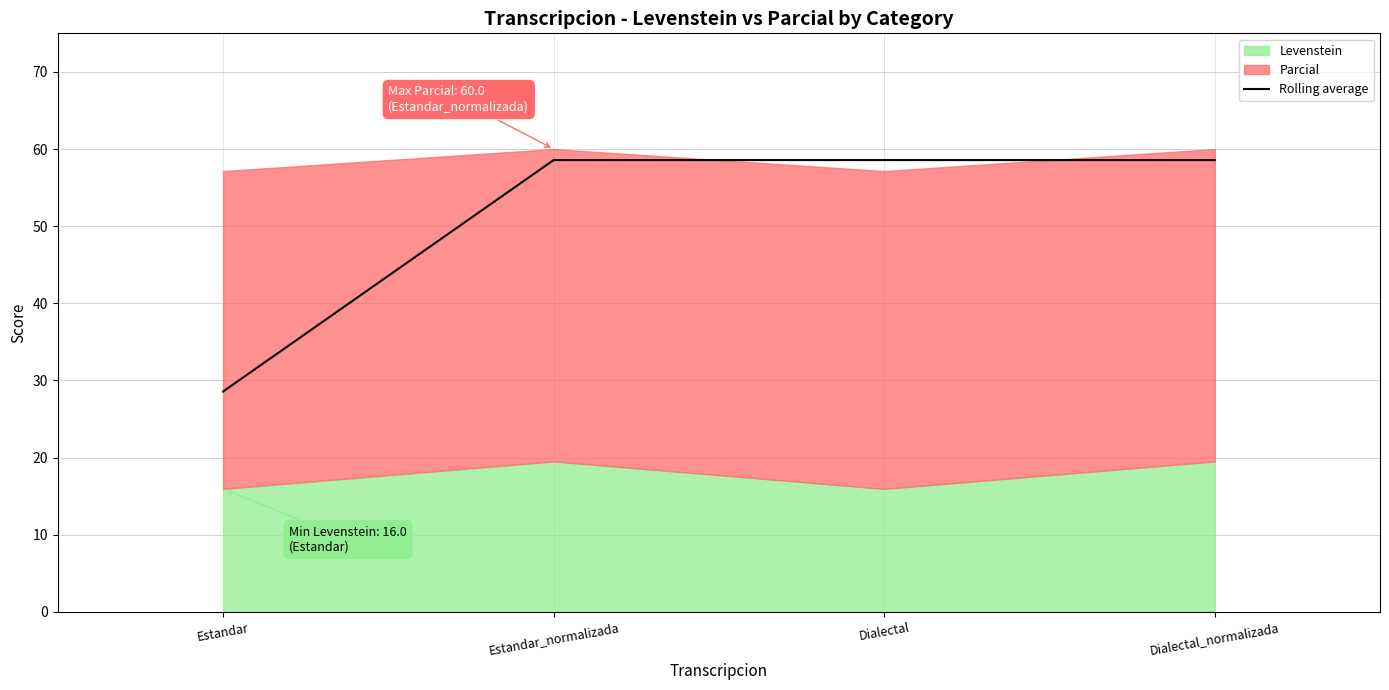

Where does the data first go above 58?

Estandar_normalizada